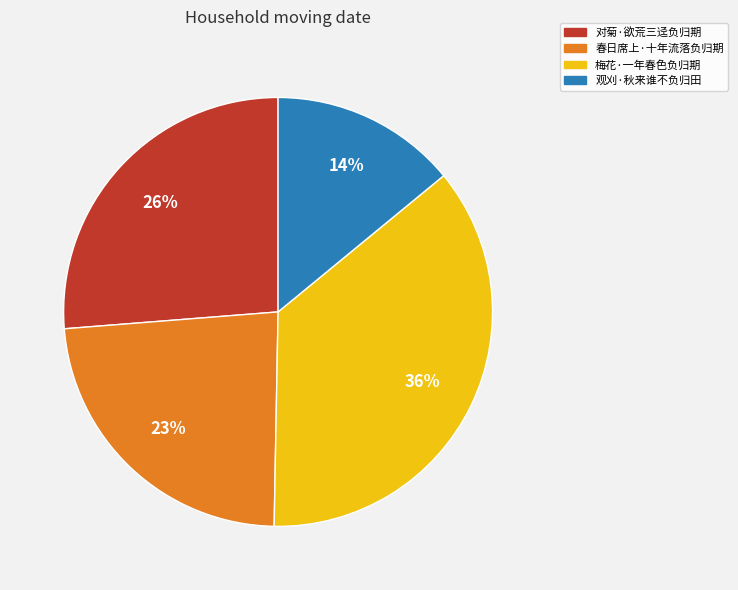

Rank the categories by value from lowest to highest.

观刈·秋来谁不负归田, 春日席上·十年流落负归期, 对菊·欲荒三迳负归期, 梅花·一年春色负归期